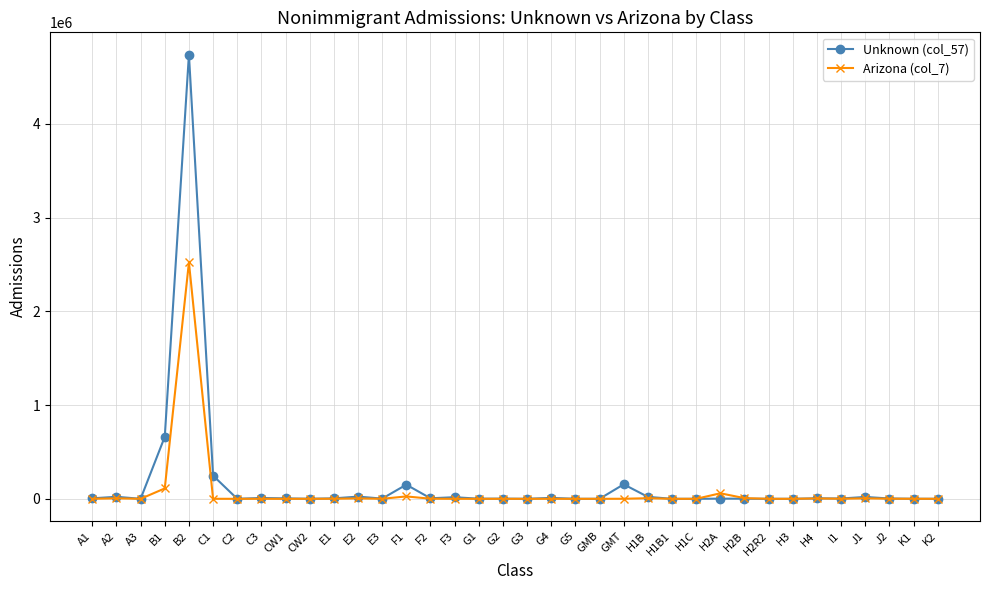

True or false: Arizona (col_7) has more than 2 interior local peaks.

True